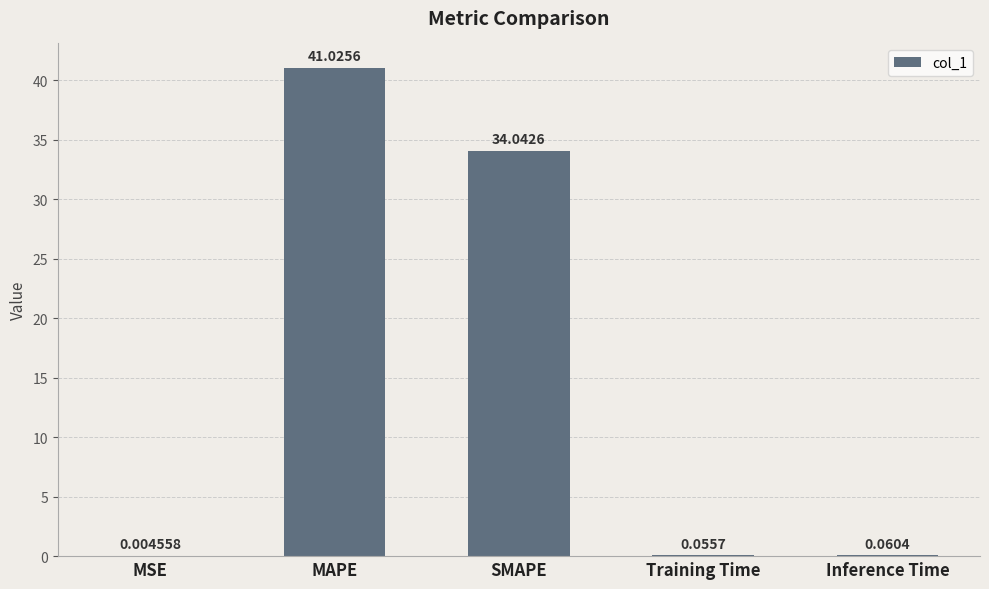

What is the change in value from MAPE to SMAPE?

-7.0